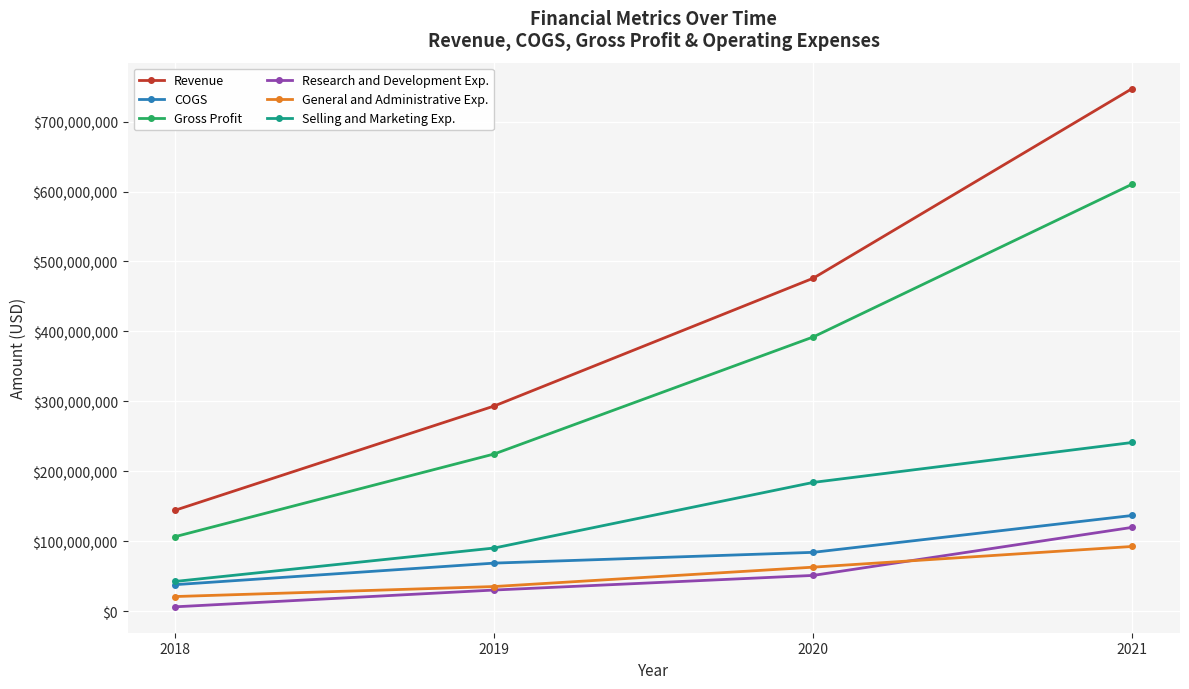

The value of Revenue at 2018 is 144300000. True or false?

True